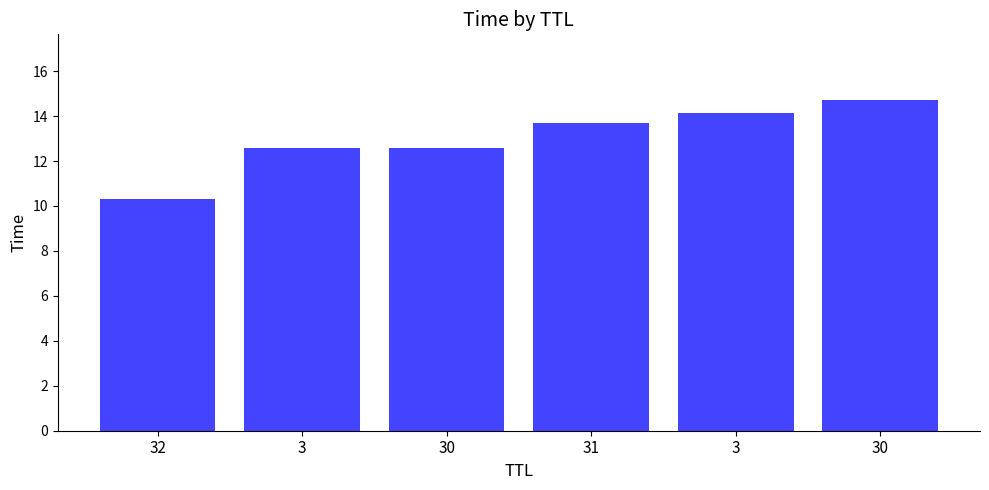

Are the bars horizontal?

No